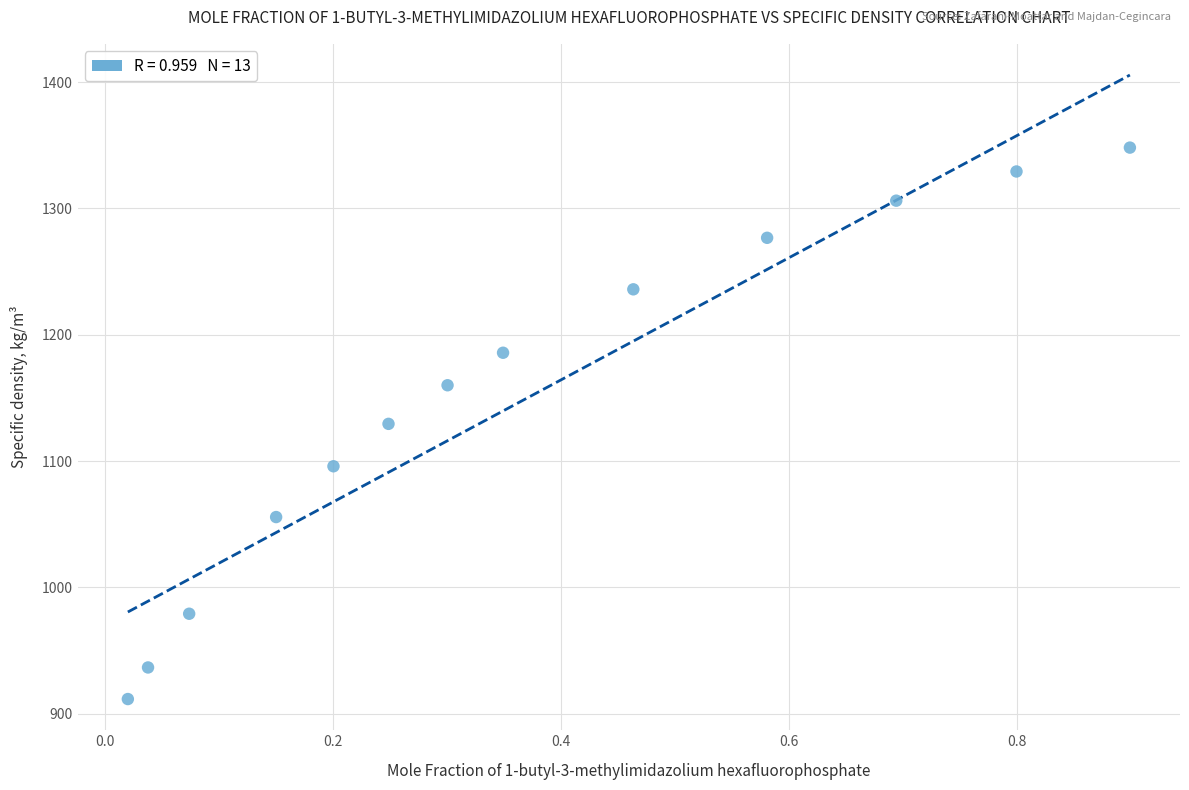

What is the range of X values (max minus min)?

0.9